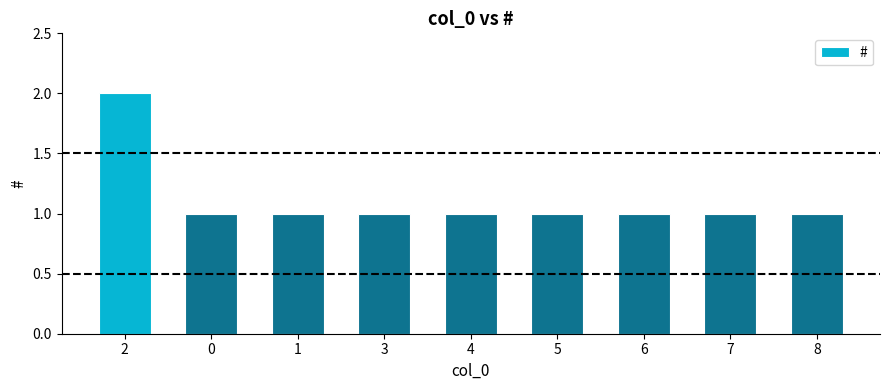

How many data points does each series have?

9